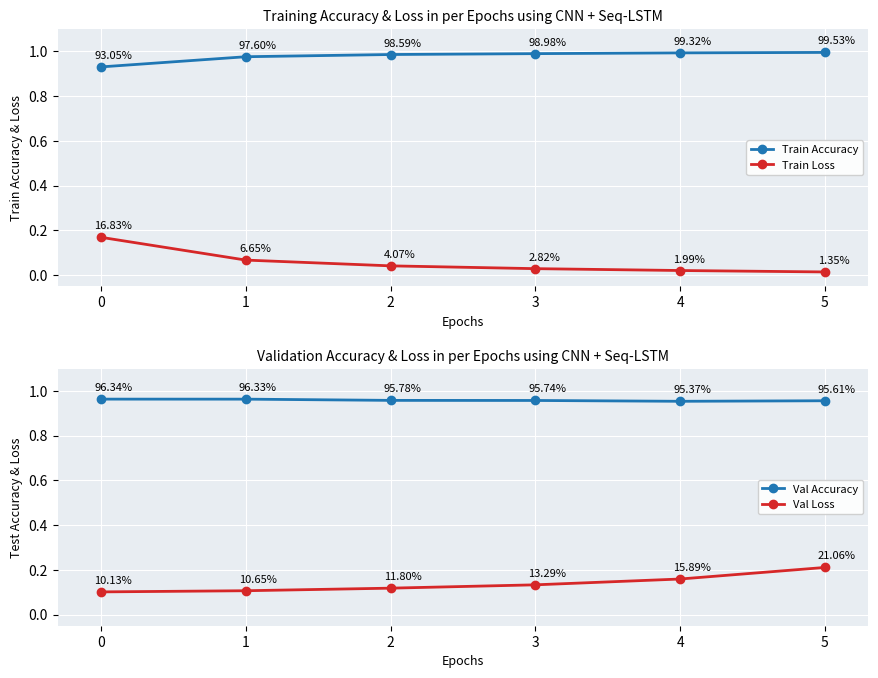

List the labels in order of Val Loss value, smallest first.

0, 1, 2, 3, 4, 5